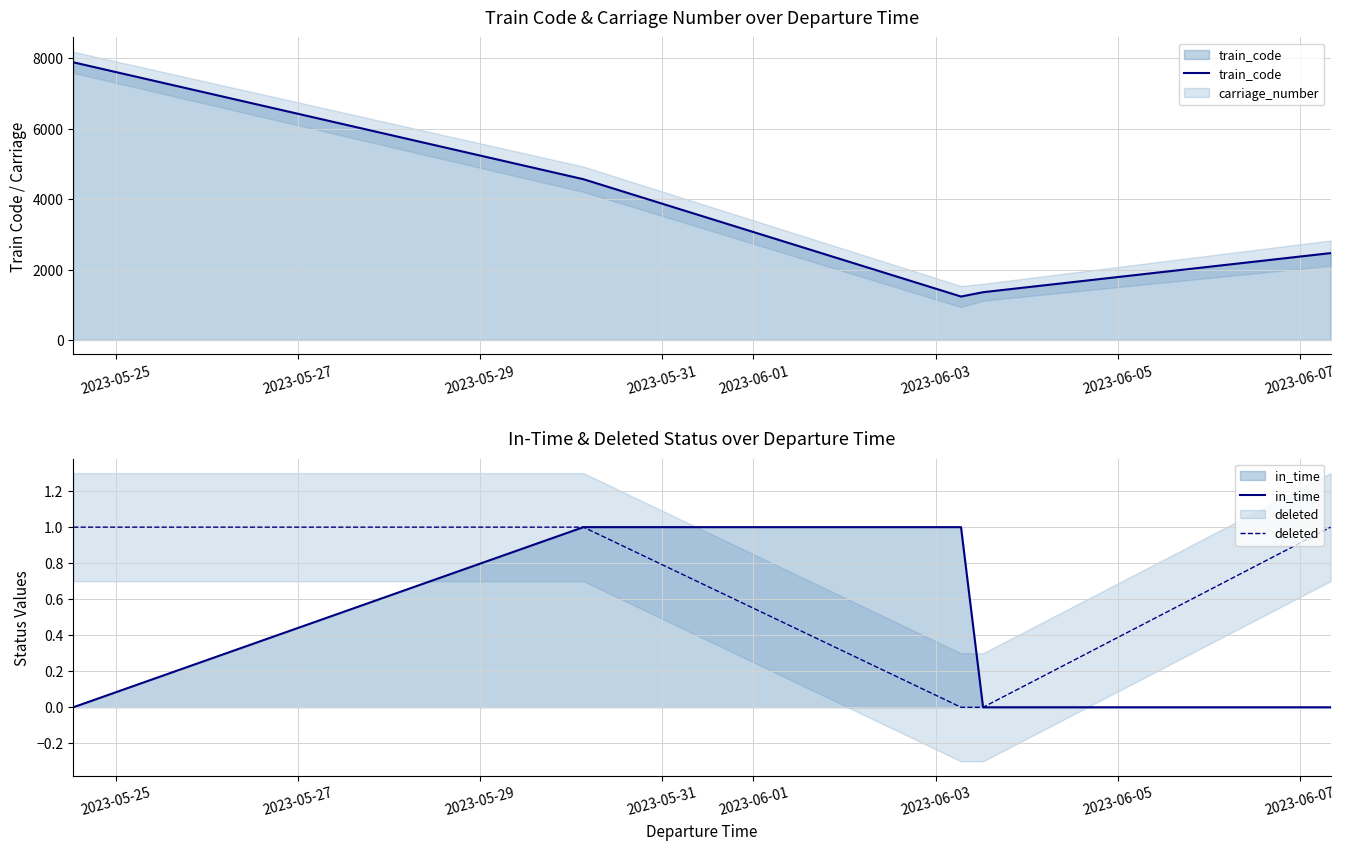

What position from the left is 2023-05-31?

4